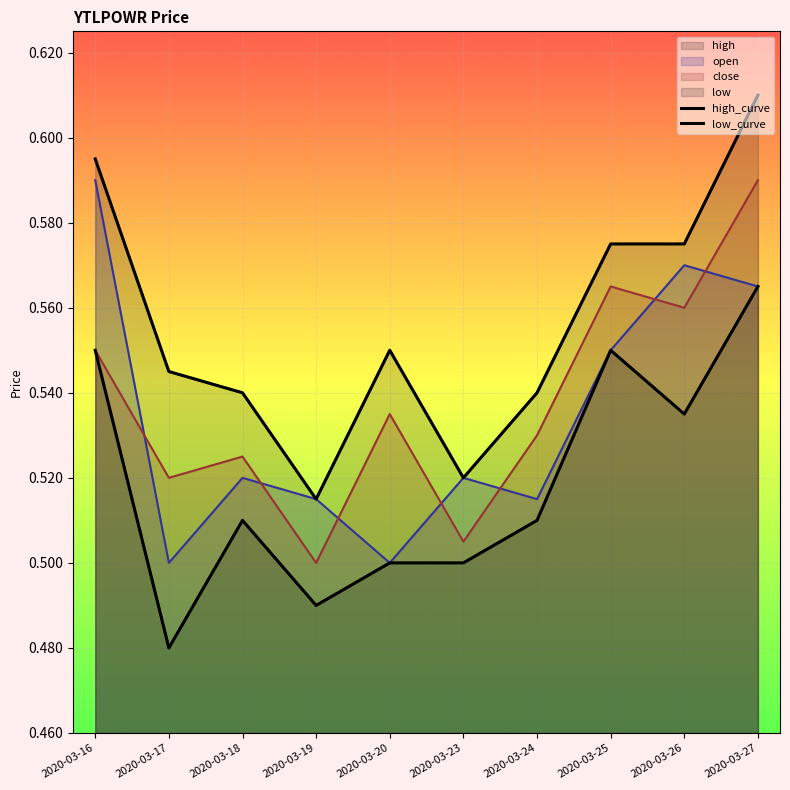

Does the chart display data point markers on the line(s)?

No